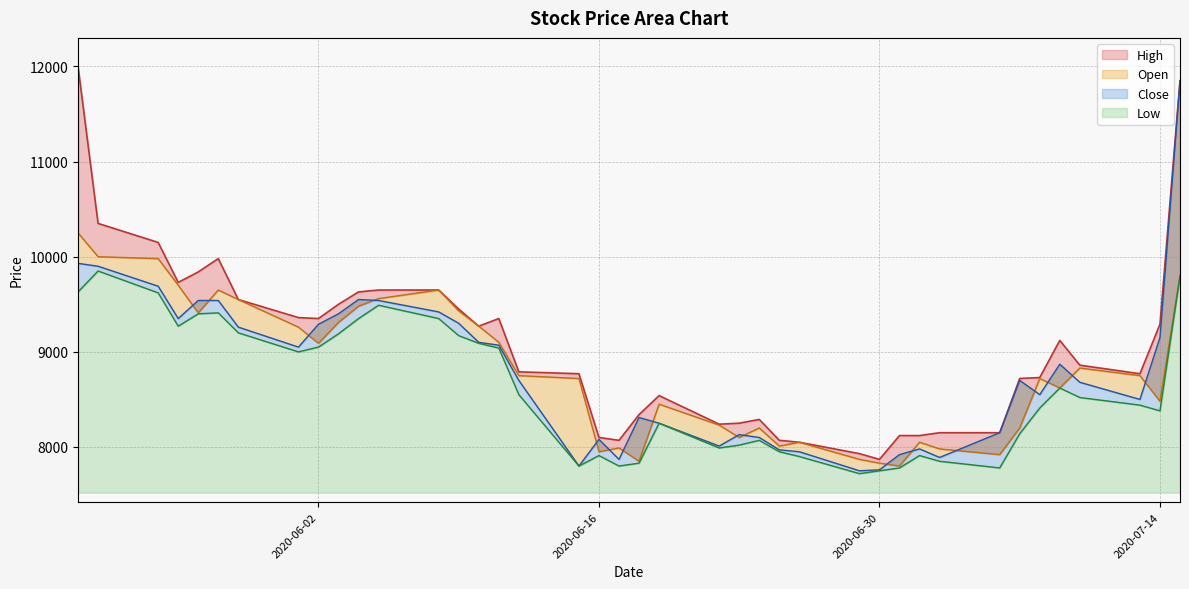

How many lines are shown in the chart?

4